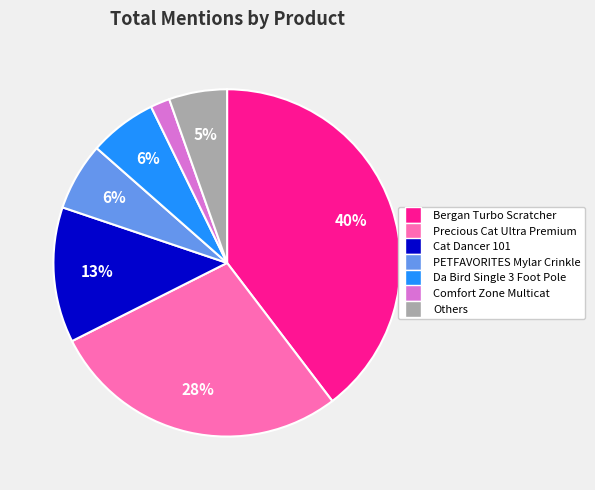

Does any single category account for the majority?

No